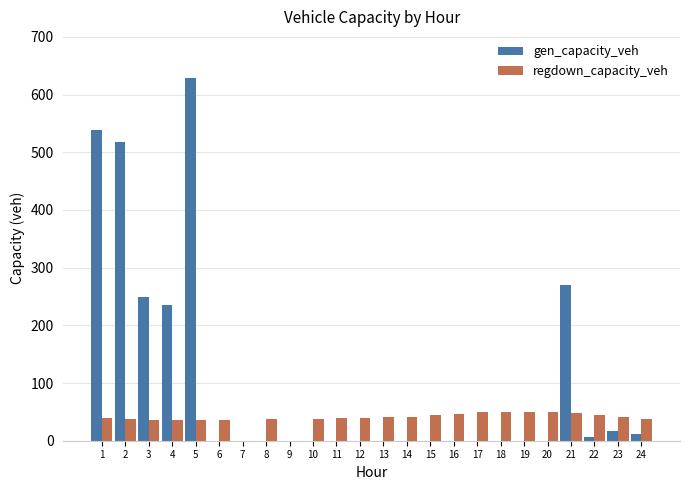

What is the sum of the regdown_capacity_veh values at 4 and 14?

78.1